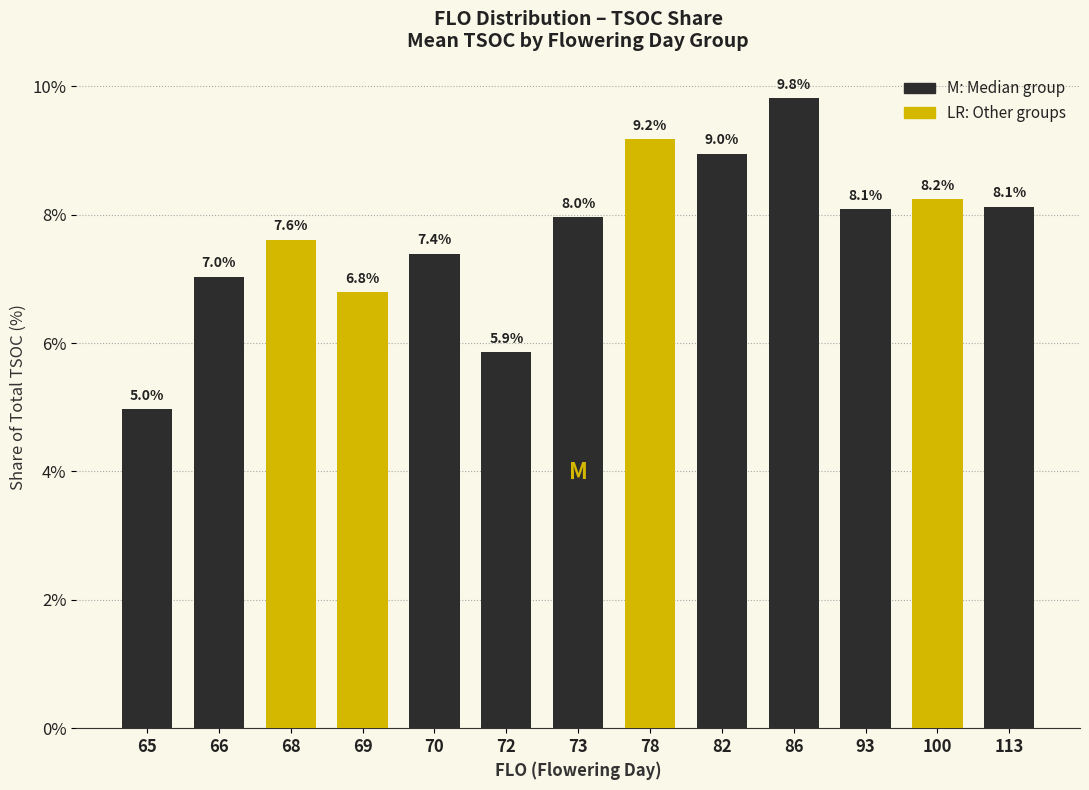

What is the difference between the values at 82 and 66?

1.9